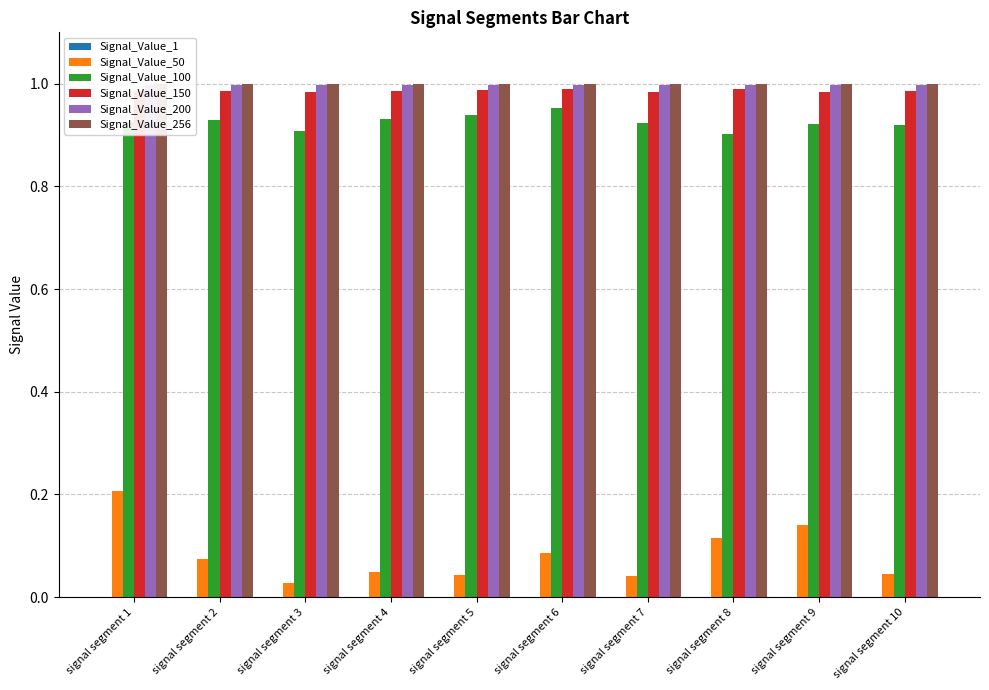

What is the total value across all series at signal segment 6?

4.0